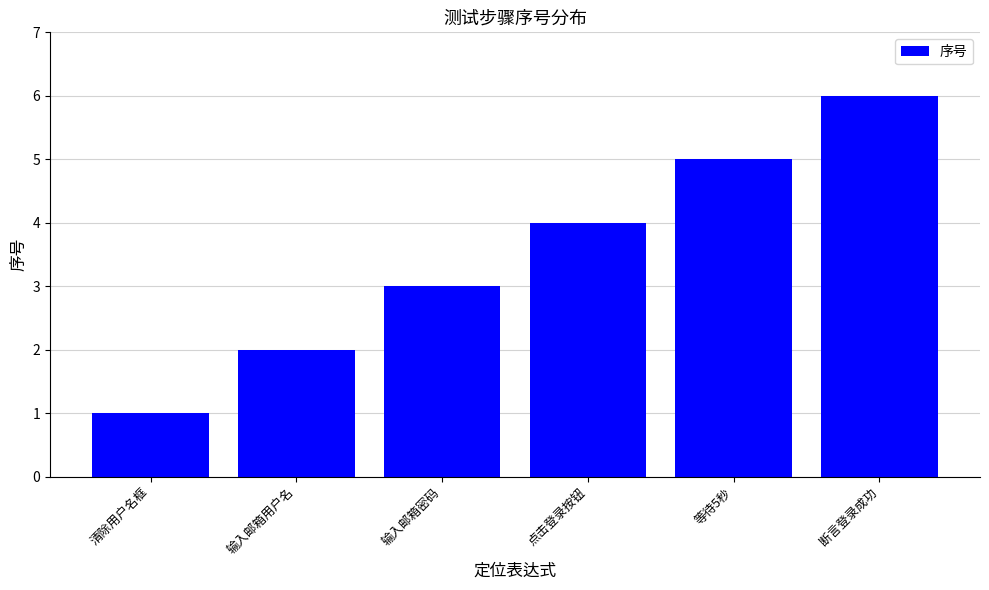

How many series are shown in this chart?

1